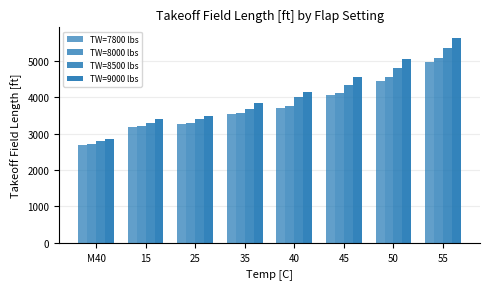

Count the number of categories in the chart.

8